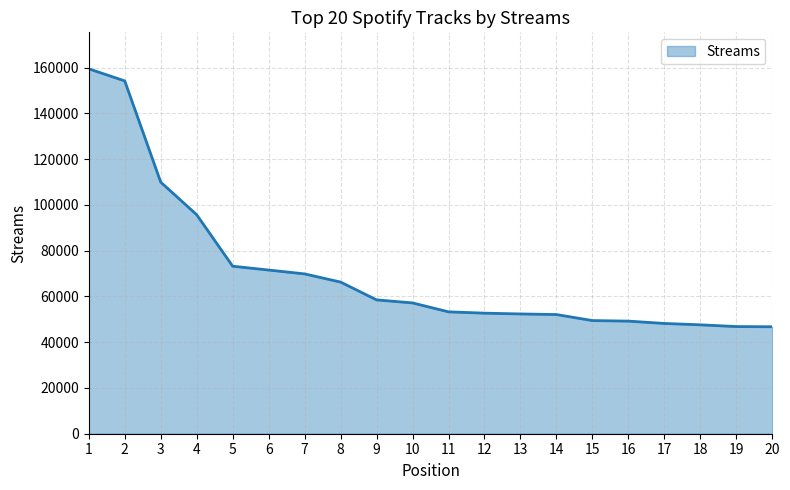

What value does the data have at 2, to the nearest 10?

154140